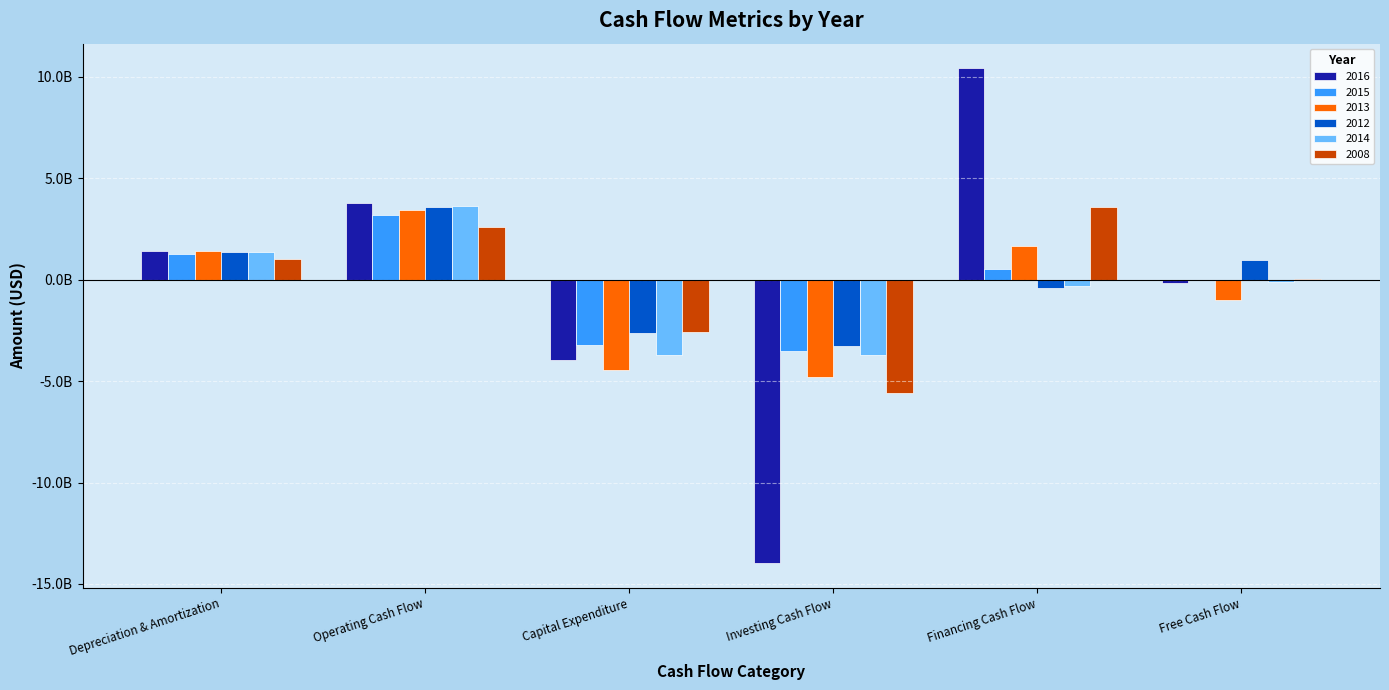

True or false: 2013 has a value of -7810851082.5 at Investing Cash Flow.

False